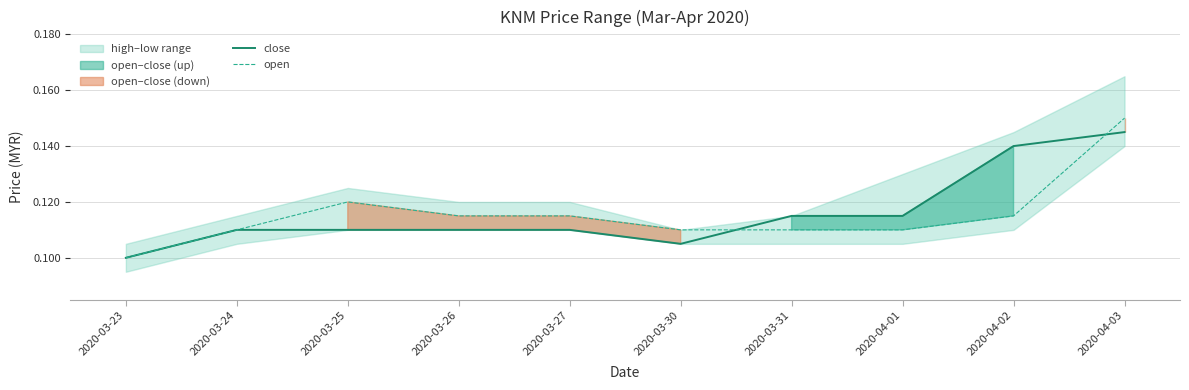

Which series has the widest spread of values?

open